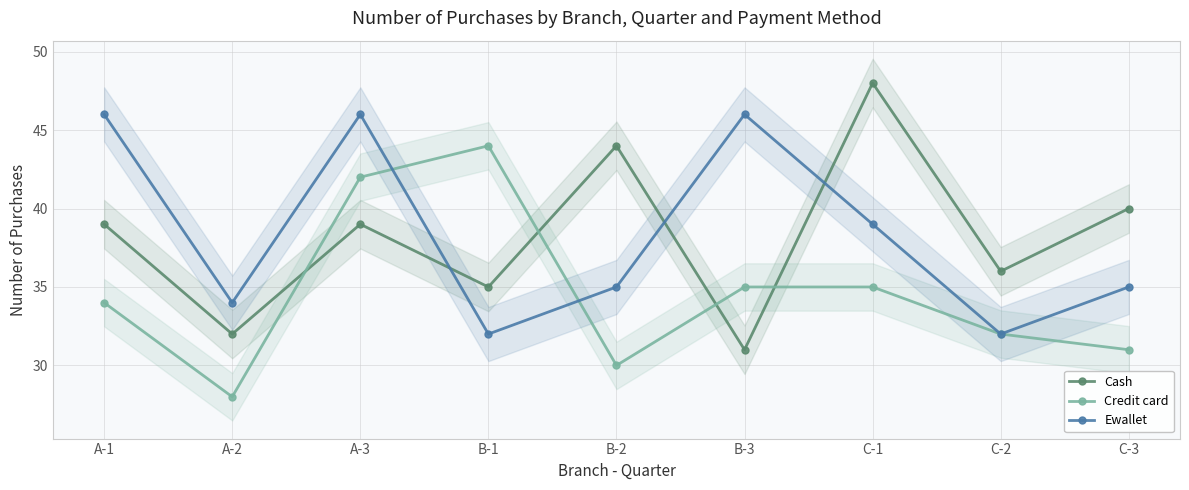

What is the label of the 3rd point from the right?

C-1